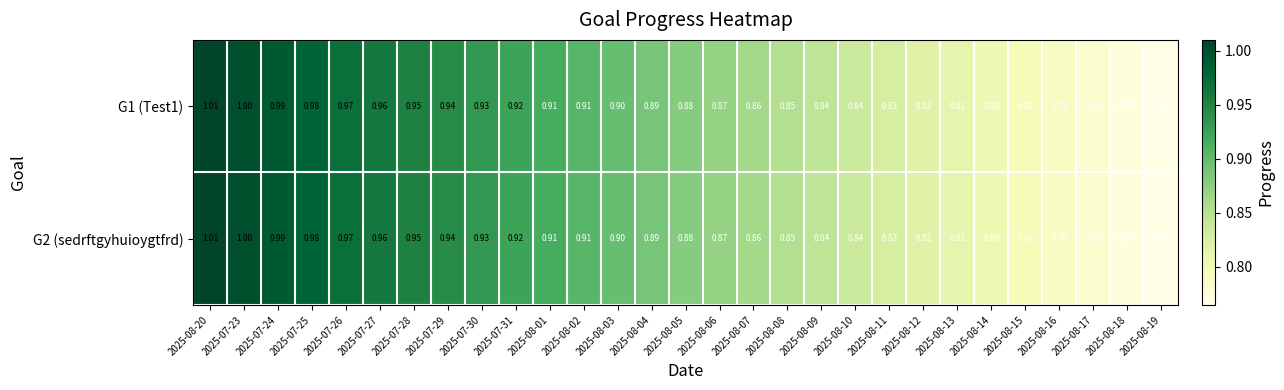

Is the value of G2 (sedrftgyhuioygtfrd) at 2025-07-30 greater than the value of G1 (Test1) at 2025-08-17?

Yes